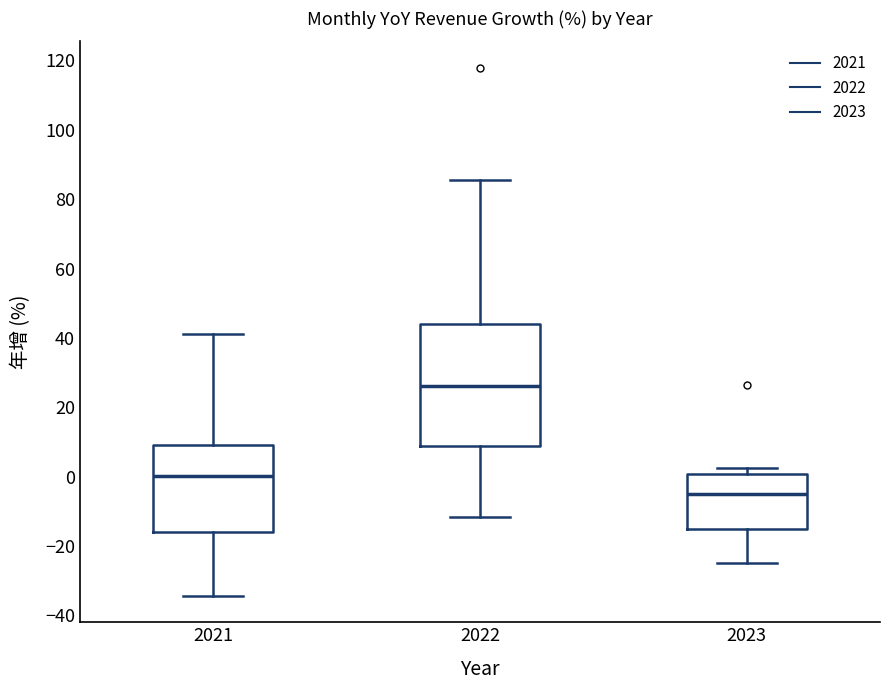

Comparing the boxes themselves (not the whiskers), which one is the tallest?

2022